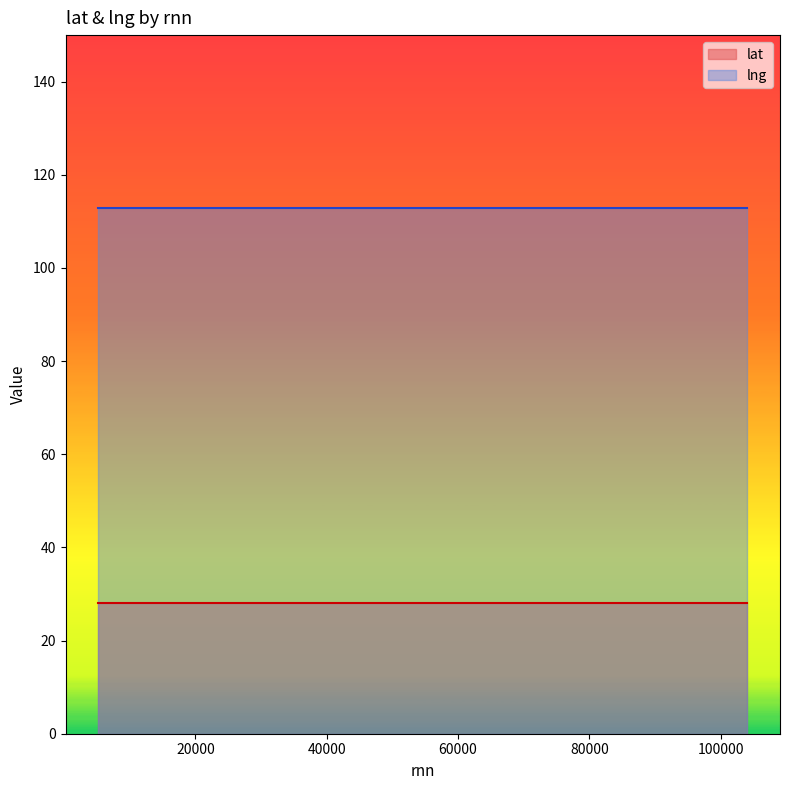

What value does the lng series have at 53664?

112.9